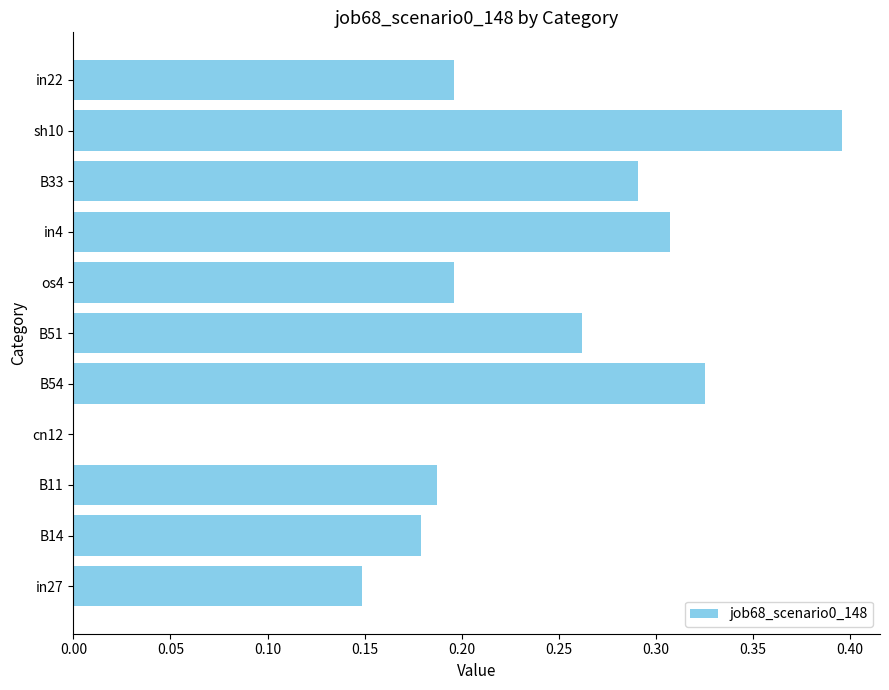

How many data points does each series have?

11